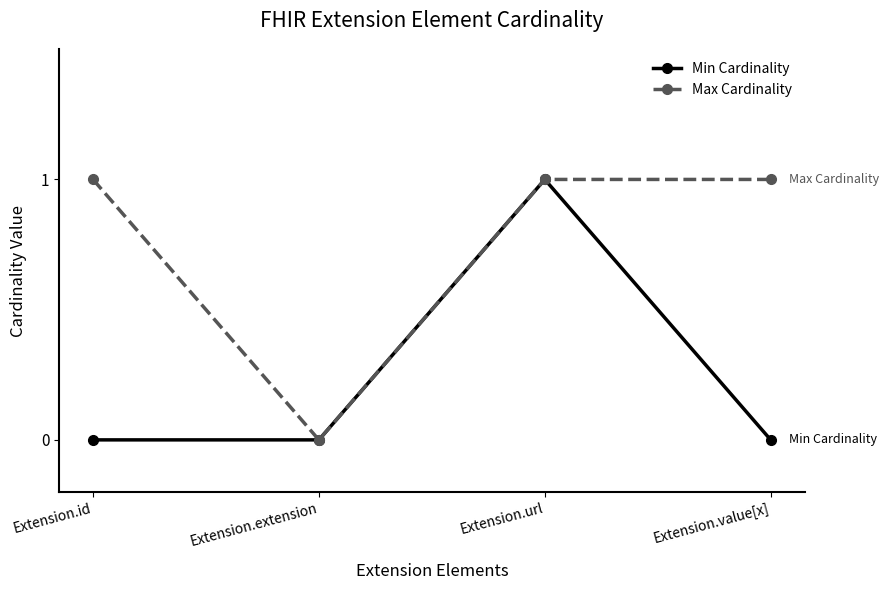

Is the value of Max Cardinality at Extension.url greater than the value of Min Cardinality at Extension.extension?

Yes